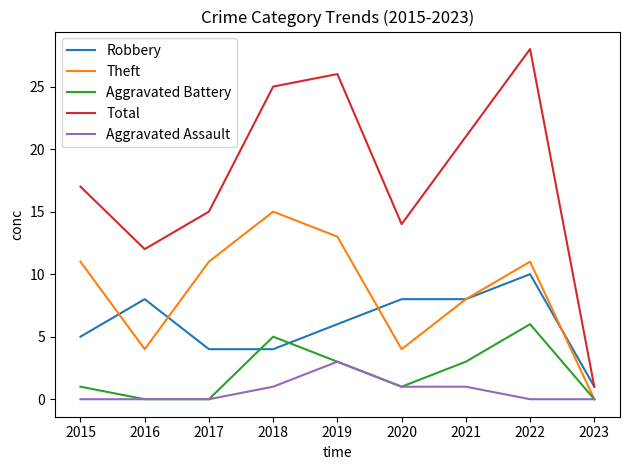

What is the approximate value of Theft at 2015?

11